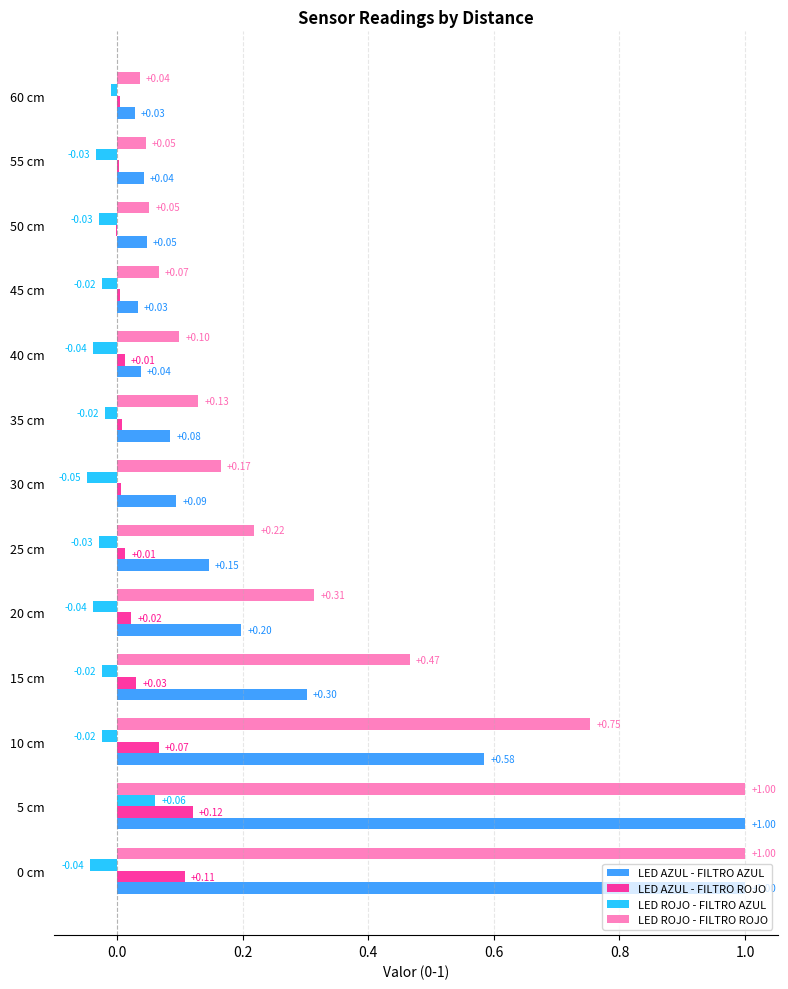

What is the maximum value for LED AZUL - FILTRO AZUL?

1.0